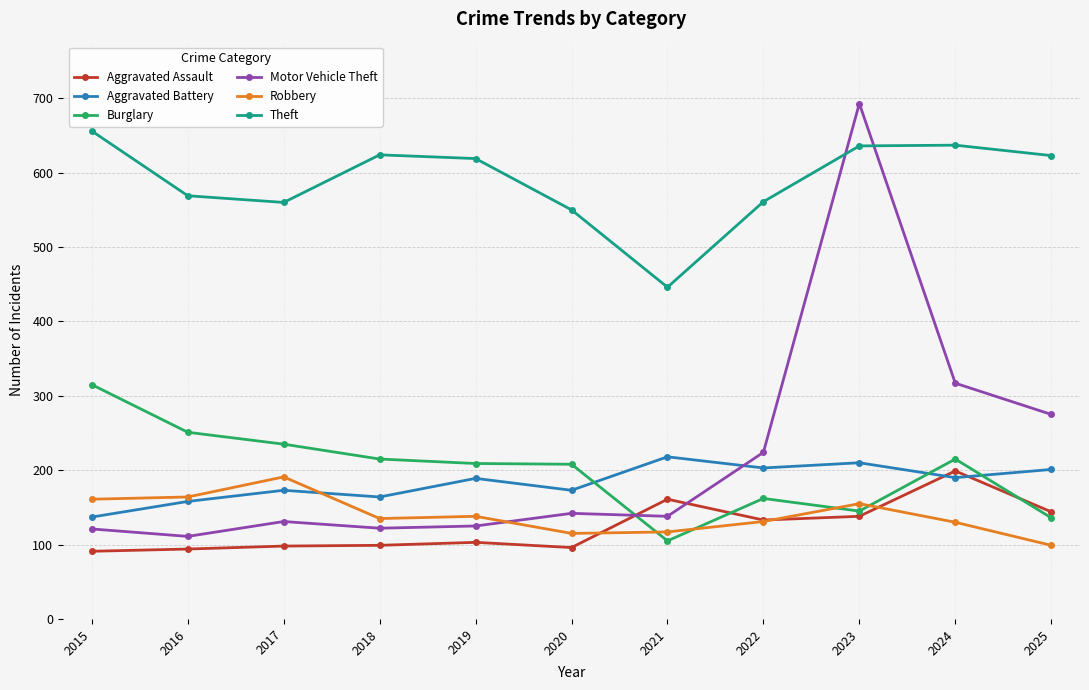

True or false: Robbery has more than 1 points higher than both neighbors.

True